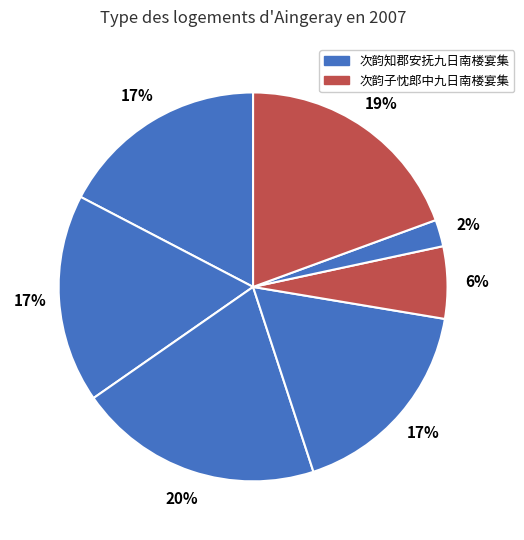

To the nearest percent, what is the average slice percentage?

14%